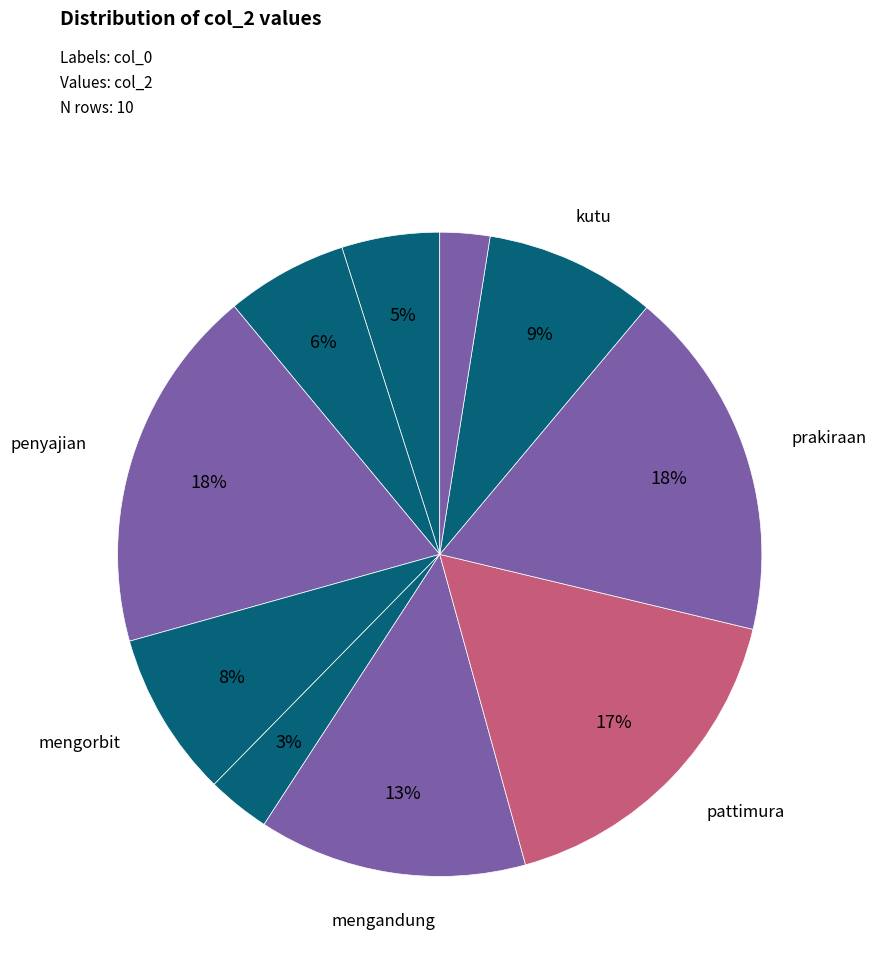

Is there a majority slice in this chart?

No